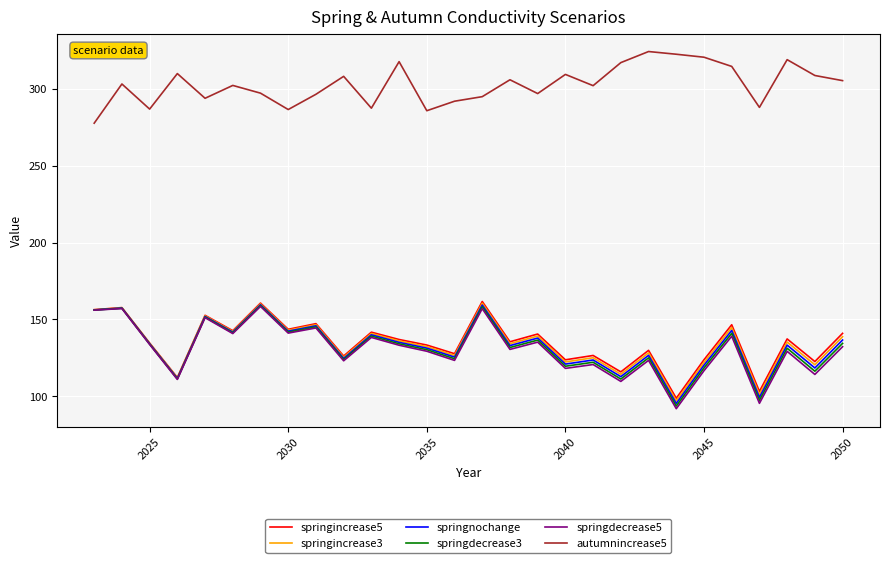

What is the maximum value shown in the chart?

324.4